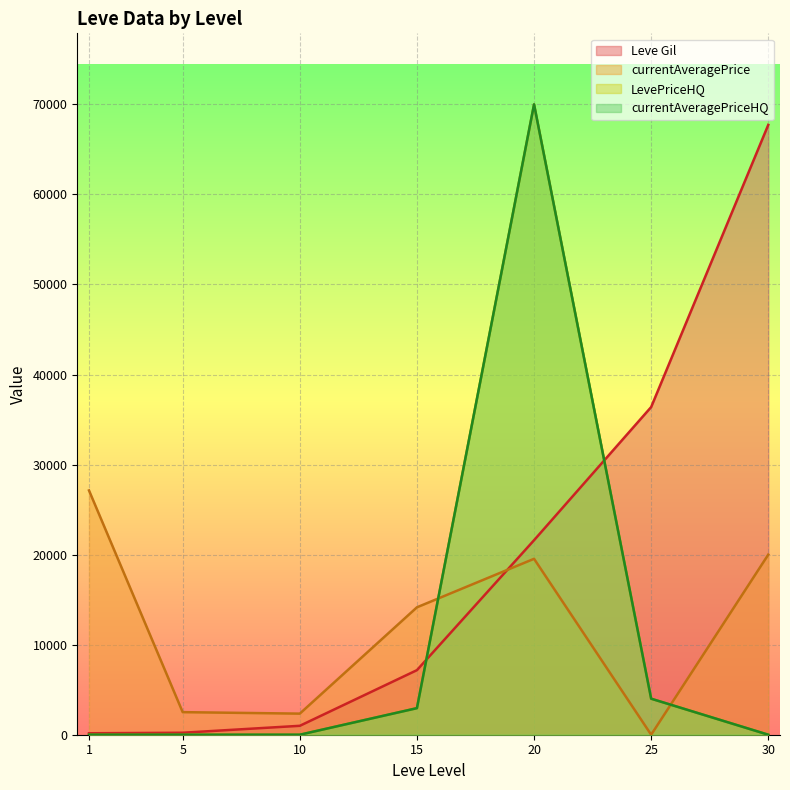

Rank the series at 20 from highest to lowest value.

LevePriceHQ, currentAveragePriceHQ, Leve Gil, currentAveragePrice